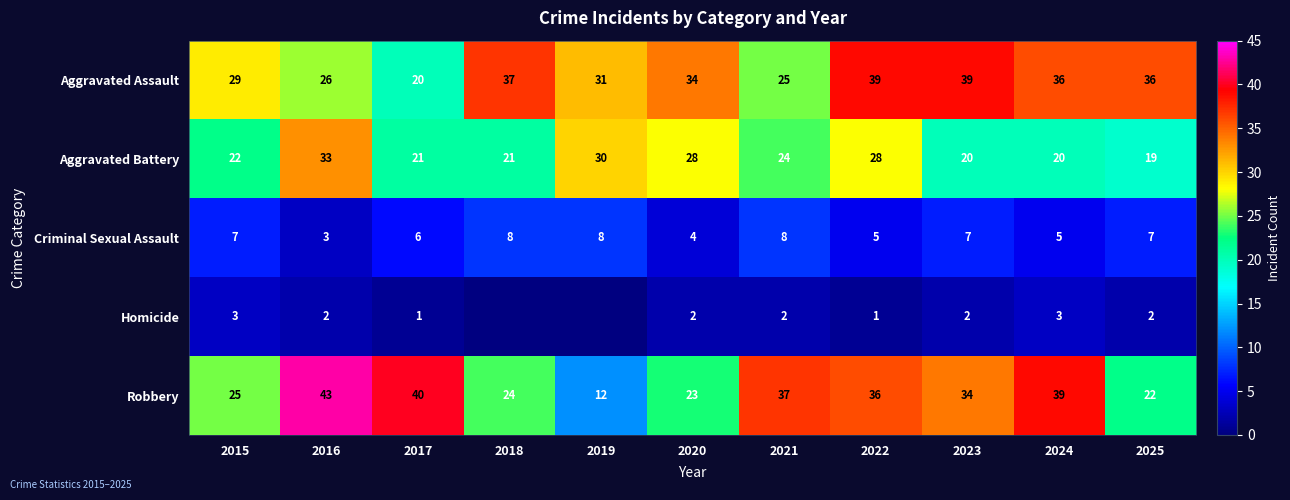

The Aggravated Battery series shows 28 at 2022. True or false?

True